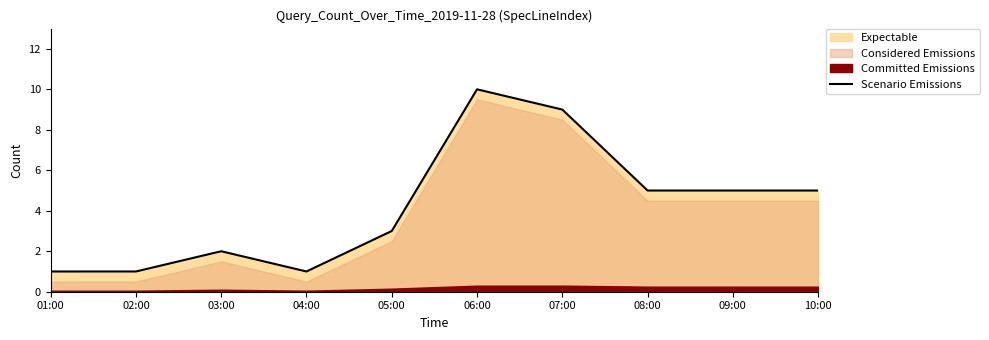

Is it true that the value at 09:00 is 1?

False